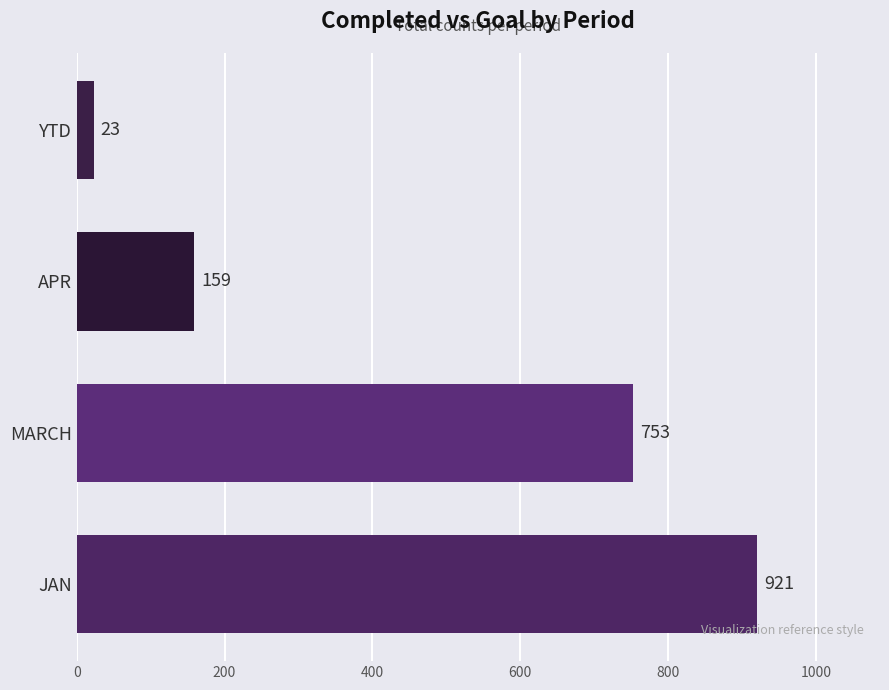

Does the chart contain any negative values?

No